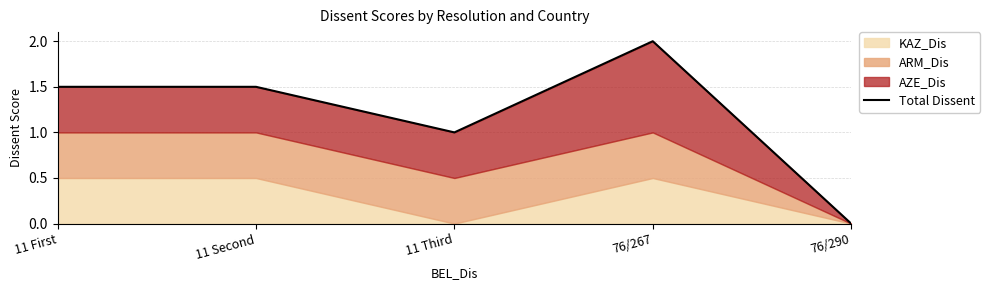

Where is the data nearest to the value 1?

11 Third